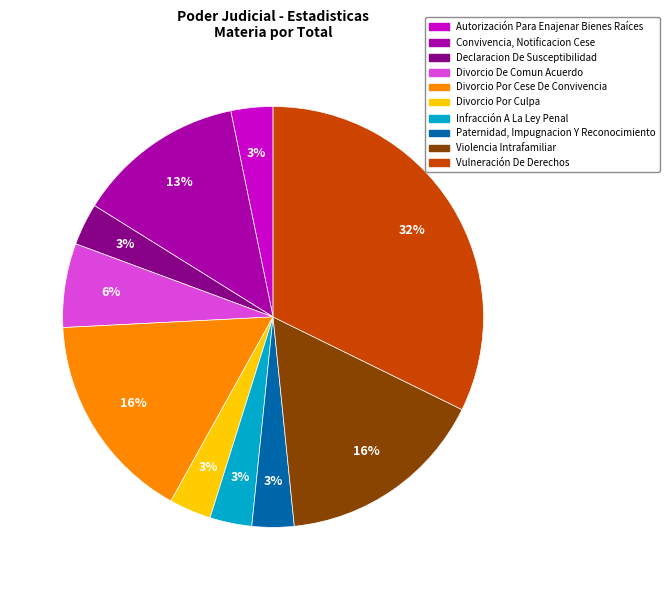

Which slice is the largest?

Vulneración De Derechos